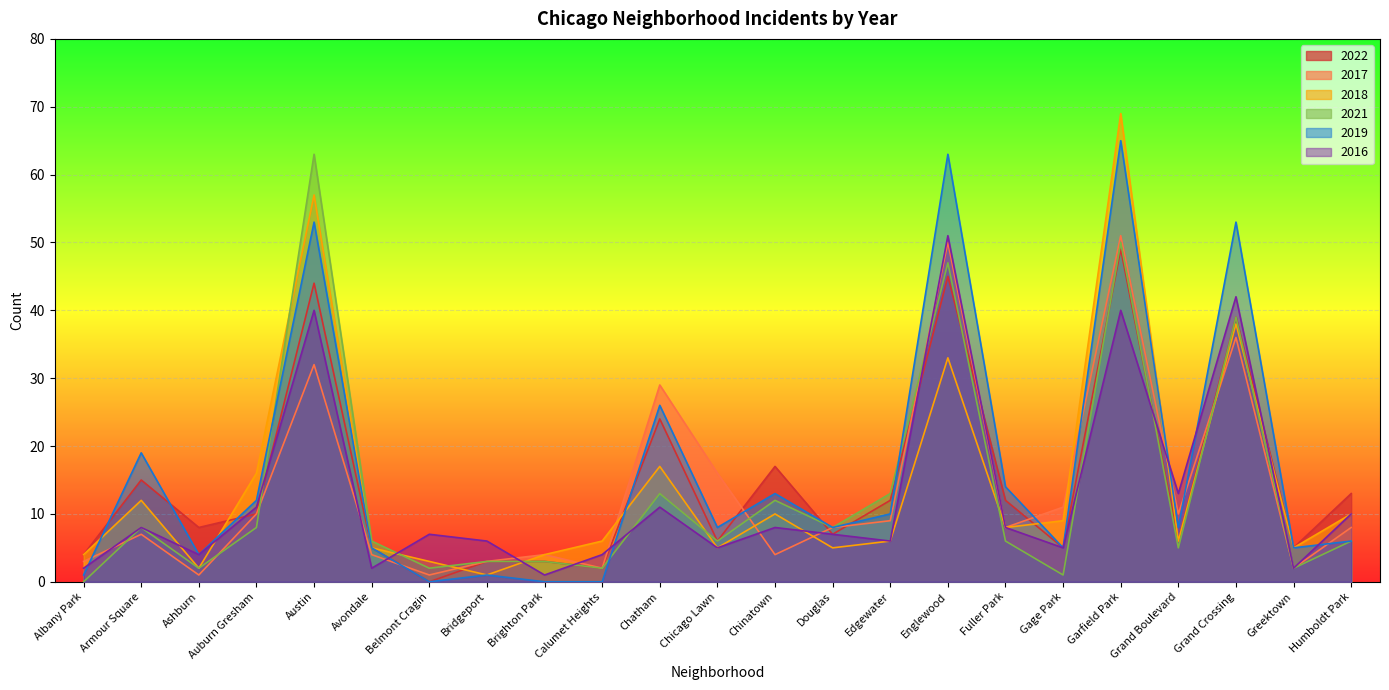

Reading left to right, extract all data points from this chart.

2022: Albany Park=4	Armour Square=15	Ashburn=8	Auburn Gresham=10	Austin=44	Avondale=5	Belmont Cragin=0	Bridgeport=3	Brighton Park=3	Calumet Heights=2	Chatham=24	Chicago Lawn=6	Chinatown=17	Douglas=7	Edgewater=12	Englewood=45	Fuller Park=12	Gage Park=5	Garfield Park=49	Grand Boulevard=6	Grand Crossing=39	Greektown=5	Humboldt Park=13
2017: Albany Park=3	Armour Square=7	Ashburn=1	Auburn Gresham=10	Austin=32	Avondale=4	Belmont Cragin=1	Bridgeport=3	Brighton Park=4	Calumet Heights=2	Chatham=29	Chicago Lawn=16	Chinatown=4	Douglas=8	Edgewater=9	Englewood=50	Fuller Park=8	Gage Park=11	Garfield Park=51	Grand Boulevard=10	Grand Crossing=36	Greektown=2	Humboldt Park=8
2018: Albany Park=4	Armour Square=12	Ashburn=2	Auburn Gresham=16	Austin=57	Avondale=5	Belmont Cragin=3	Bridgeport=1	Brighton Park=4	Calumet Heights=6	Chatham=17	Chicago Lawn=5	Chinatown=10	Douglas=5	Edgewater=6	Englewood=33	Fuller Park=8	Gage Park=9	Garfield Park=69	Grand Boulevard=6	Grand Crossing=38	Greektown=5	Humboldt Park=10
2021: Albany Park=0	Armour Square=8	Ashburn=2	Auburn Gresham=8	Austin=63	Avondale=6	Belmont Cragin=2	Bridgeport=3	Brighton Park=3	Calumet Heights=2	Chatham=13	Chicago Lawn=6	Chinatown=12	Douglas=8	Edgewater=13	Englewood=47	Fuller Park=6	Gage Park=1	Garfield Park=50	Grand Boulevard=5	Grand Crossing=39	Greektown=2	Humboldt Park=6
2019: Albany Park=1	Armour Square=19	Ashburn=4	Auburn Gresham=12	Austin=53	Avondale=5	Belmont Cragin=0	Bridgeport=1	Brighton Park=0	Calumet Heights=0	Chatham=26	Chicago Lawn=8	Chinatown=13	Douglas=8	Edgewater=10	Englewood=63	Fuller Park=14	Gage Park=5	Garfield Park=65	Grand Boulevard=8	Grand Crossing=53	Greektown=5	Humboldt Park=6
2016: Albany Park=2	Armour Square=8	Ashburn=4	Auburn Gresham=11	Austin=40	Avondale=2	Belmont Cragin=7	Bridgeport=6	Brighton Park=1	Calumet Heights=4	Chatham=11	Chicago Lawn=5	Chinatown=8	Douglas=7	Edgewater=6	Englewood=51	Fuller Park=8	Gage Park=5	Garfield Park=40	Grand Boulevard=13	Grand Crossing=42	Greektown=2	Humboldt Park=10